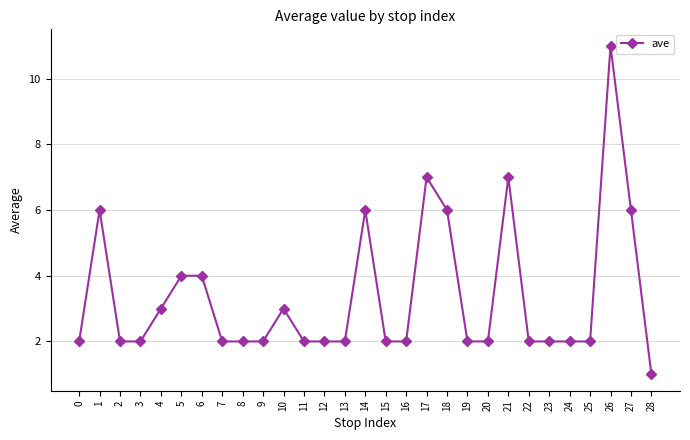

Reading left to right, transcribe all the data shown in this chart.

2	6	2	2	3	4	4	2	2	2	3	2	2	2	6	2	2	7	6	2	2	7	2	2	2	2	11	6	1